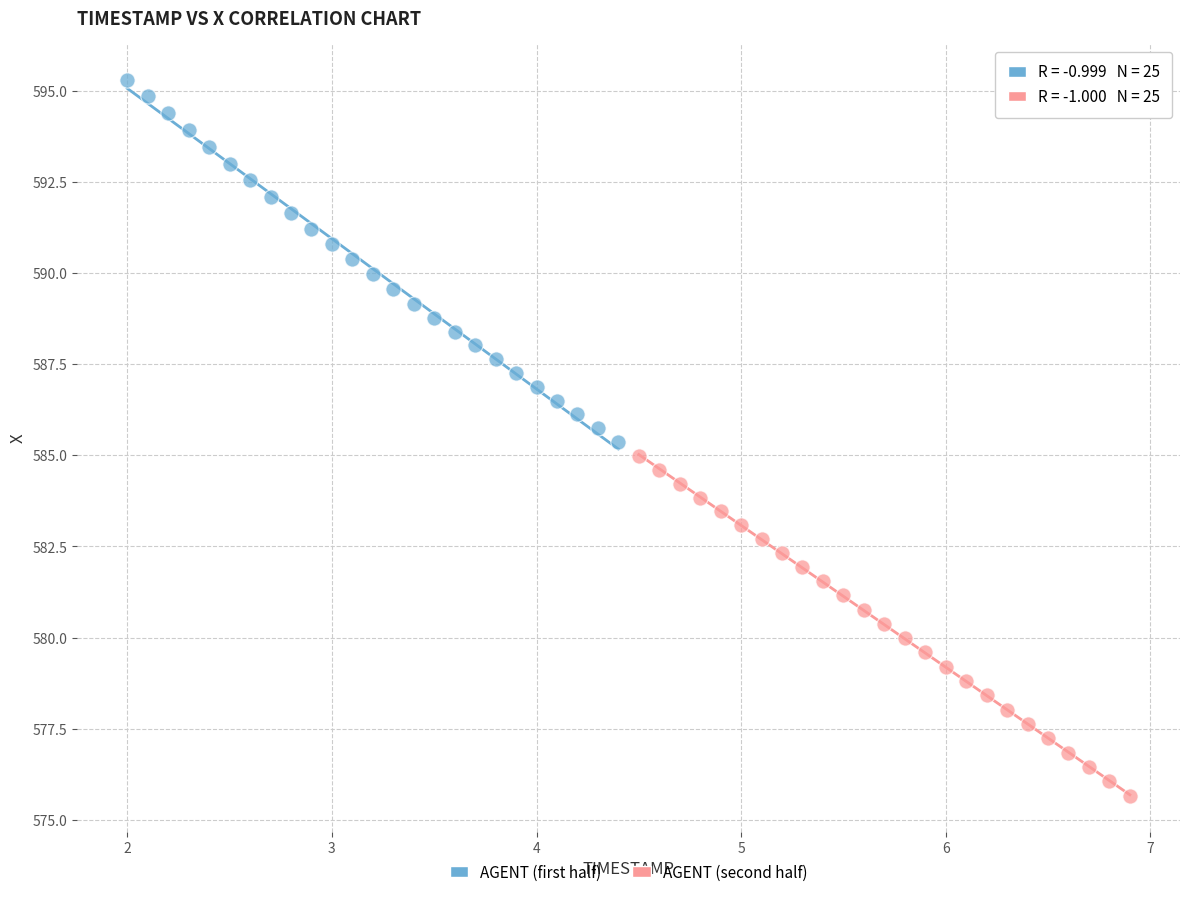

What are all the series names shown in the legend?

AGENT (first half), AGENT (second half)